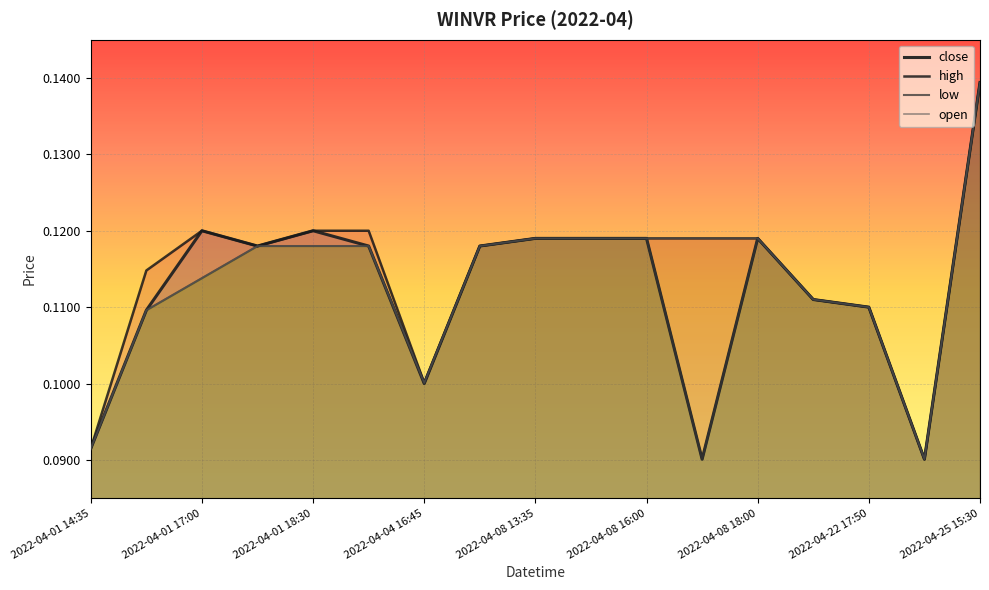

Where is the first local minimum for close?

2022-04-01 18:25